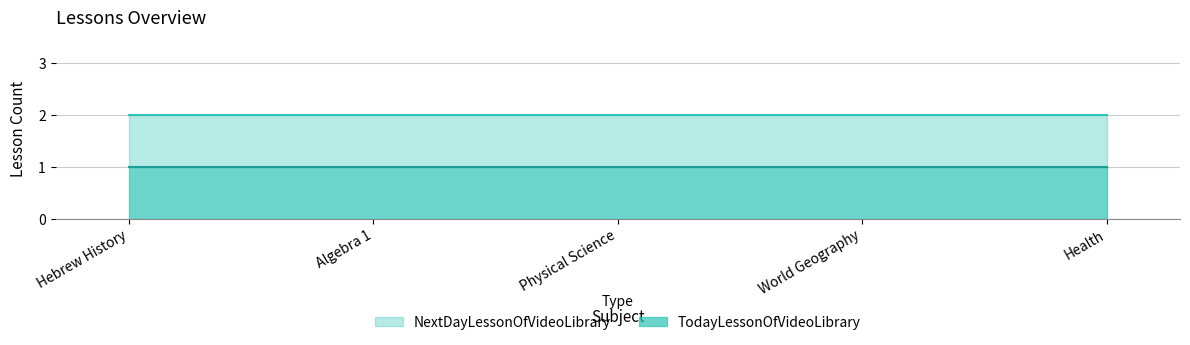

What is the total value across all series at Hebrew History?

3